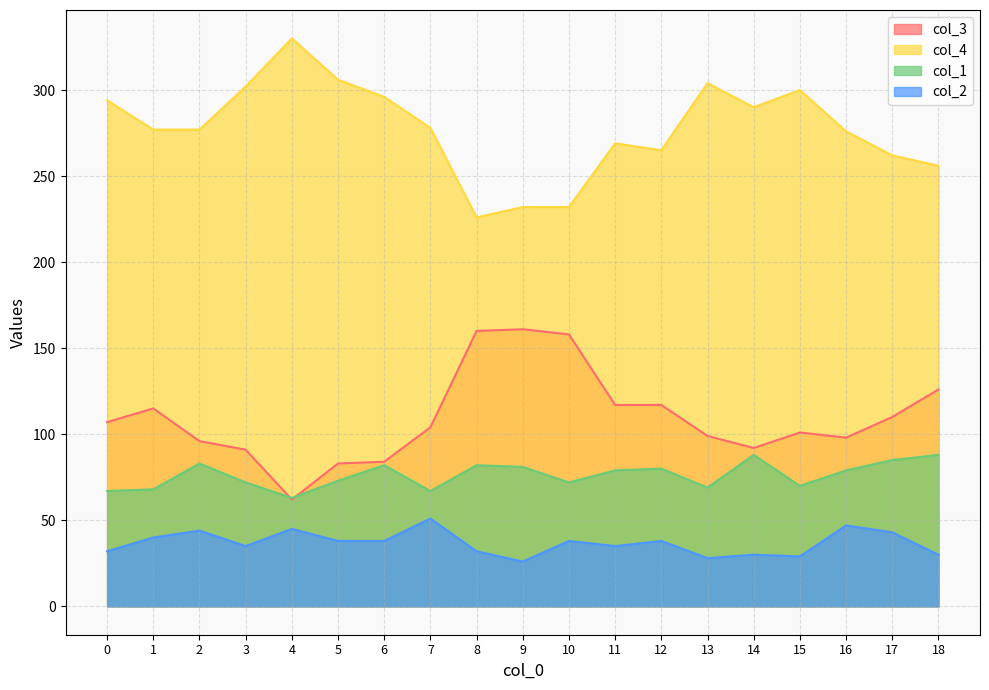

True or false: col_2 has more than 0 points higher than both neighbors.

True